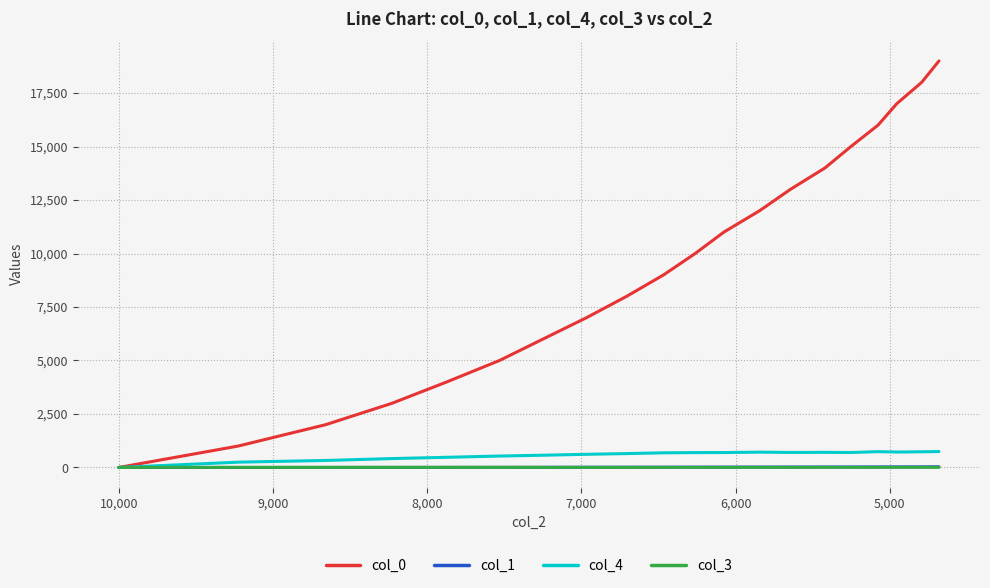

What is the value of the col_1 point at the 5th from the left?

5.6